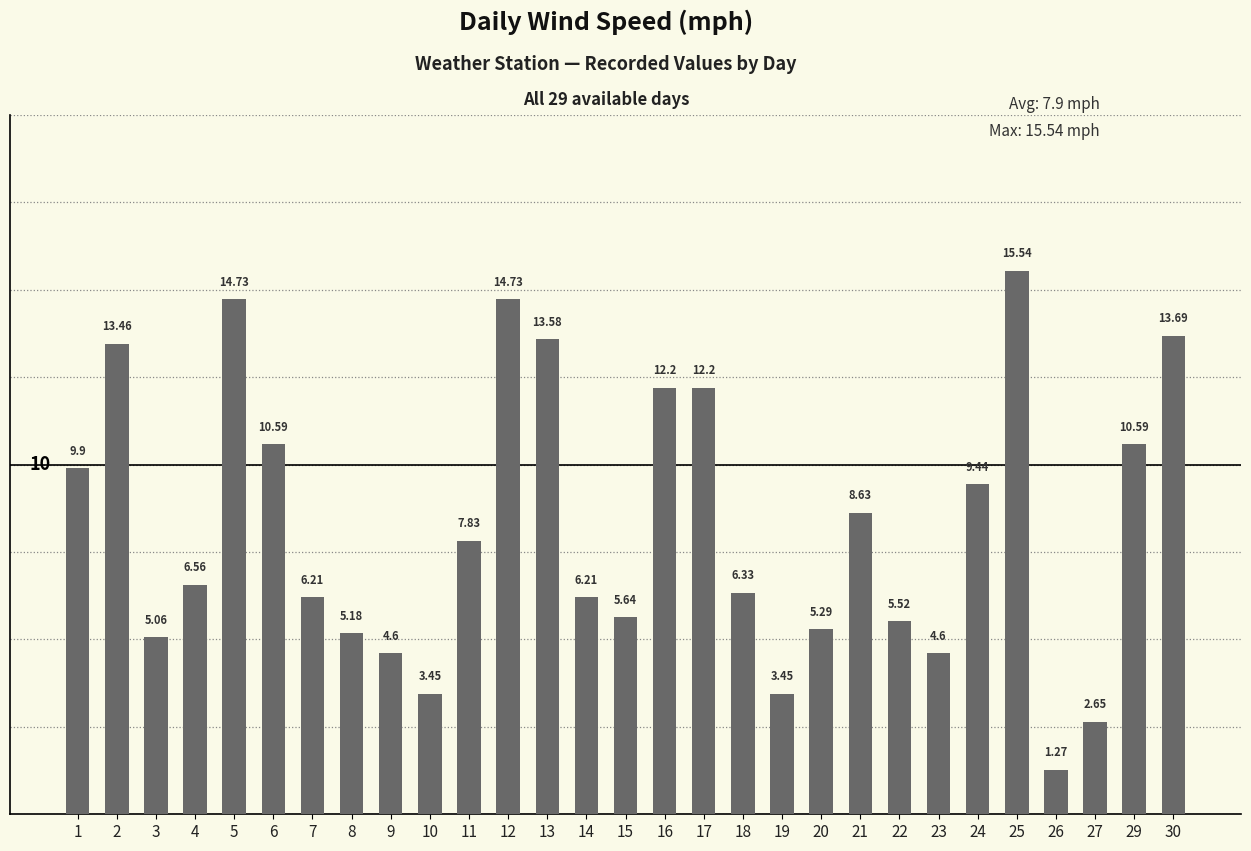

Which category has the lowest value across all series?

26